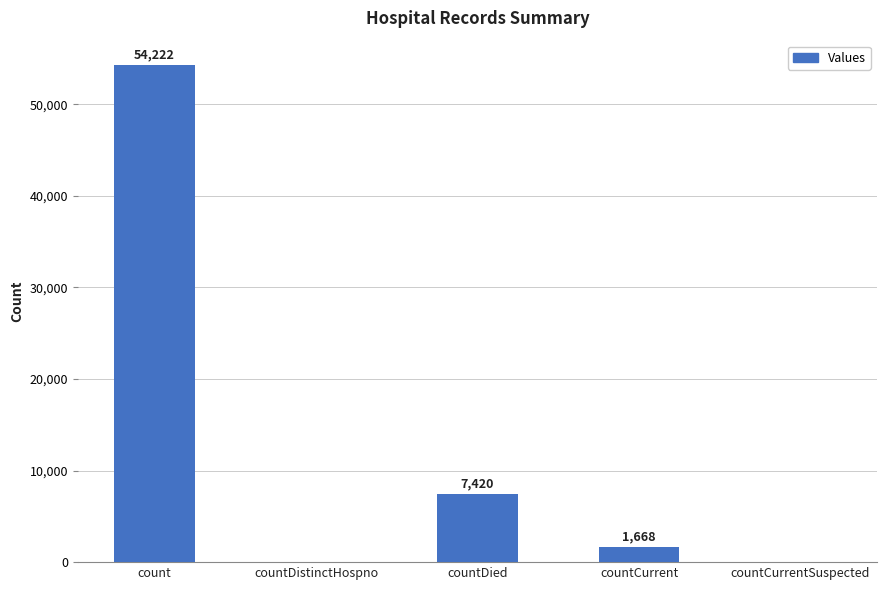

What is the maximum value shown in the chart?

54222